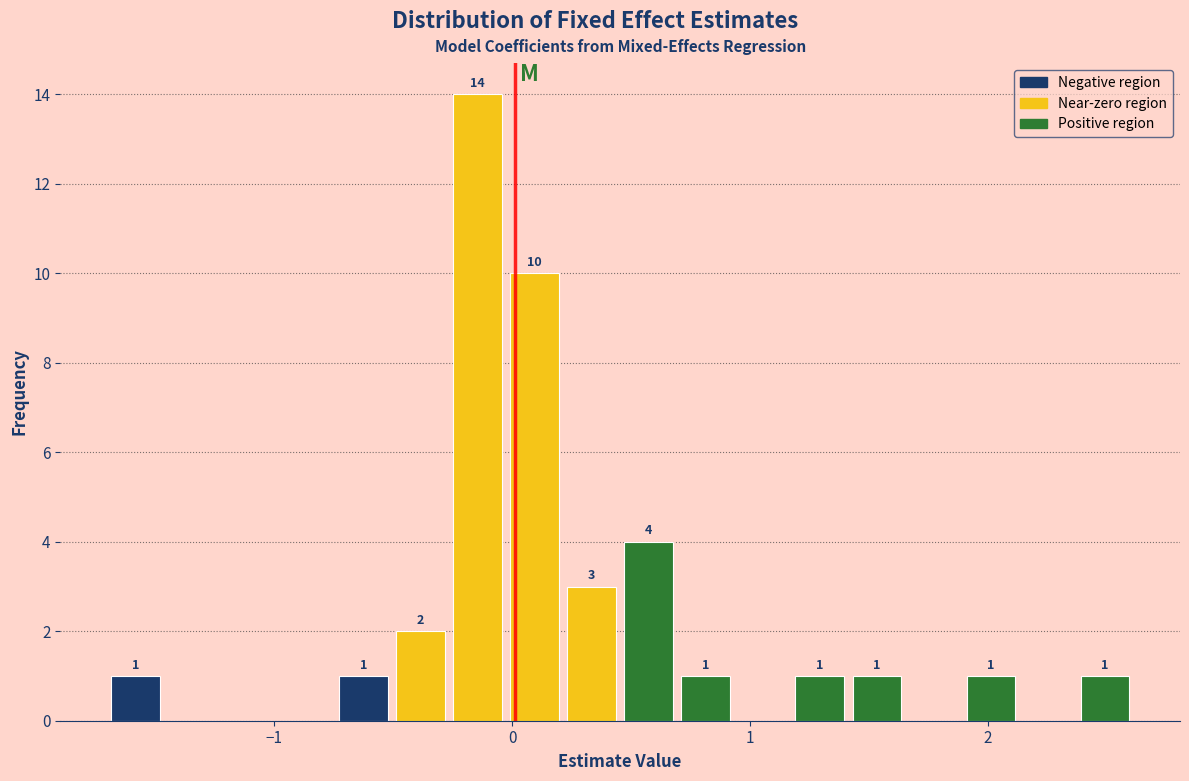

Read against the x-axis, roughly where is the centre of the tallest bar?

-0.1